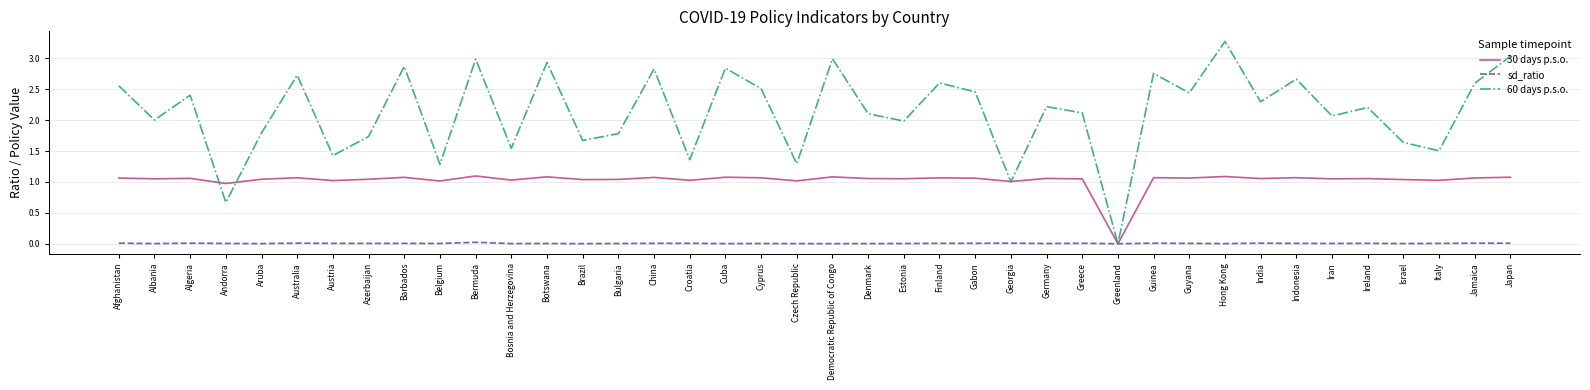

Which series has the largest total across all categories?

60 days p.s.o.